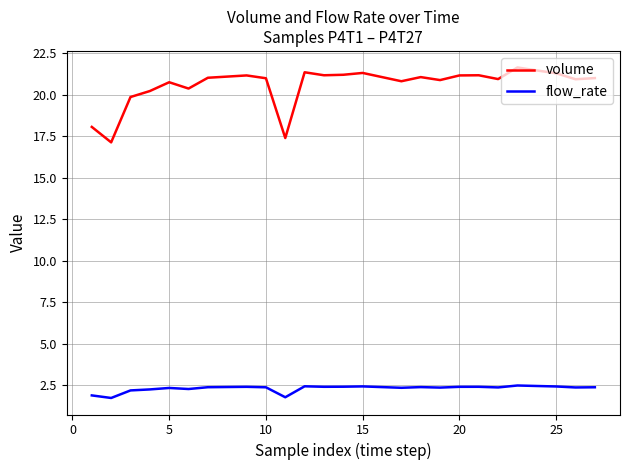

True or false: flow_rate and volume cross at least once.

False